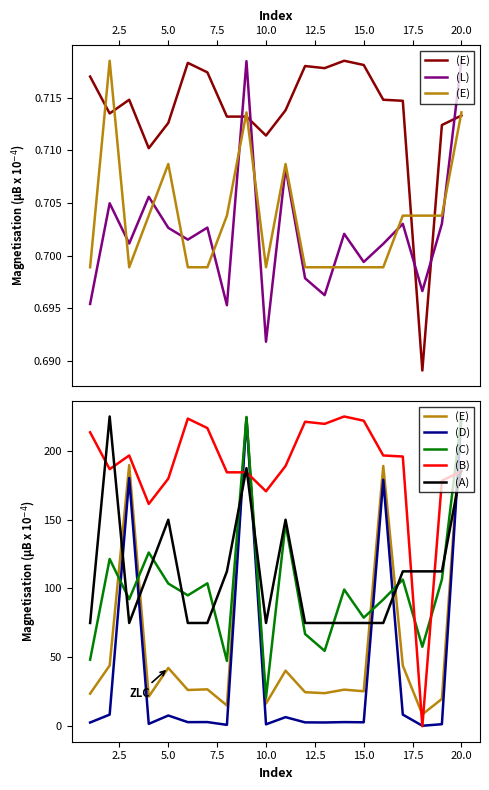

How many interior local peaks does the (B) series have?

4